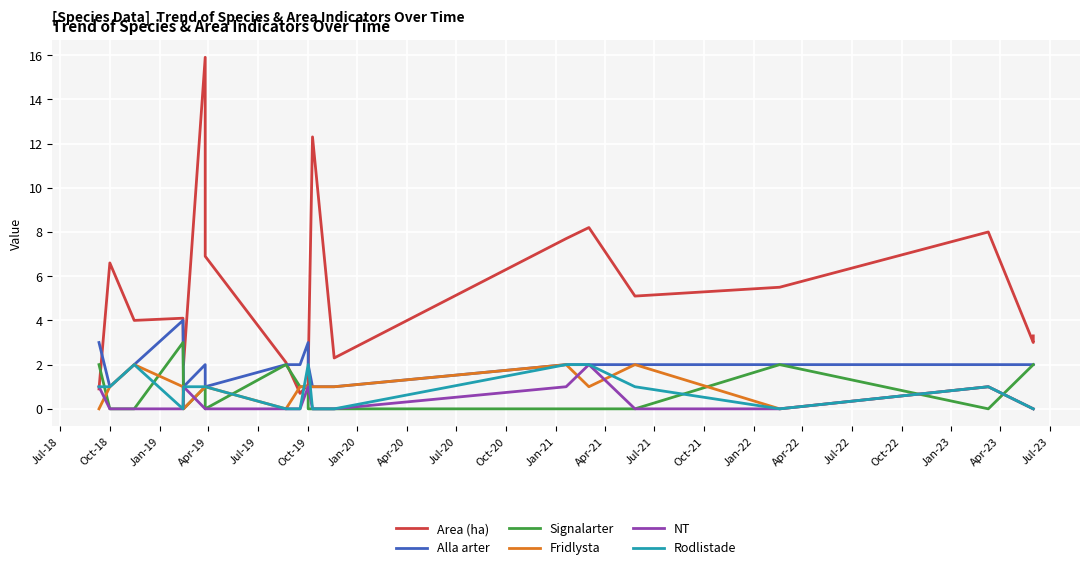

At how many categories does at least one series exceed 13?

1